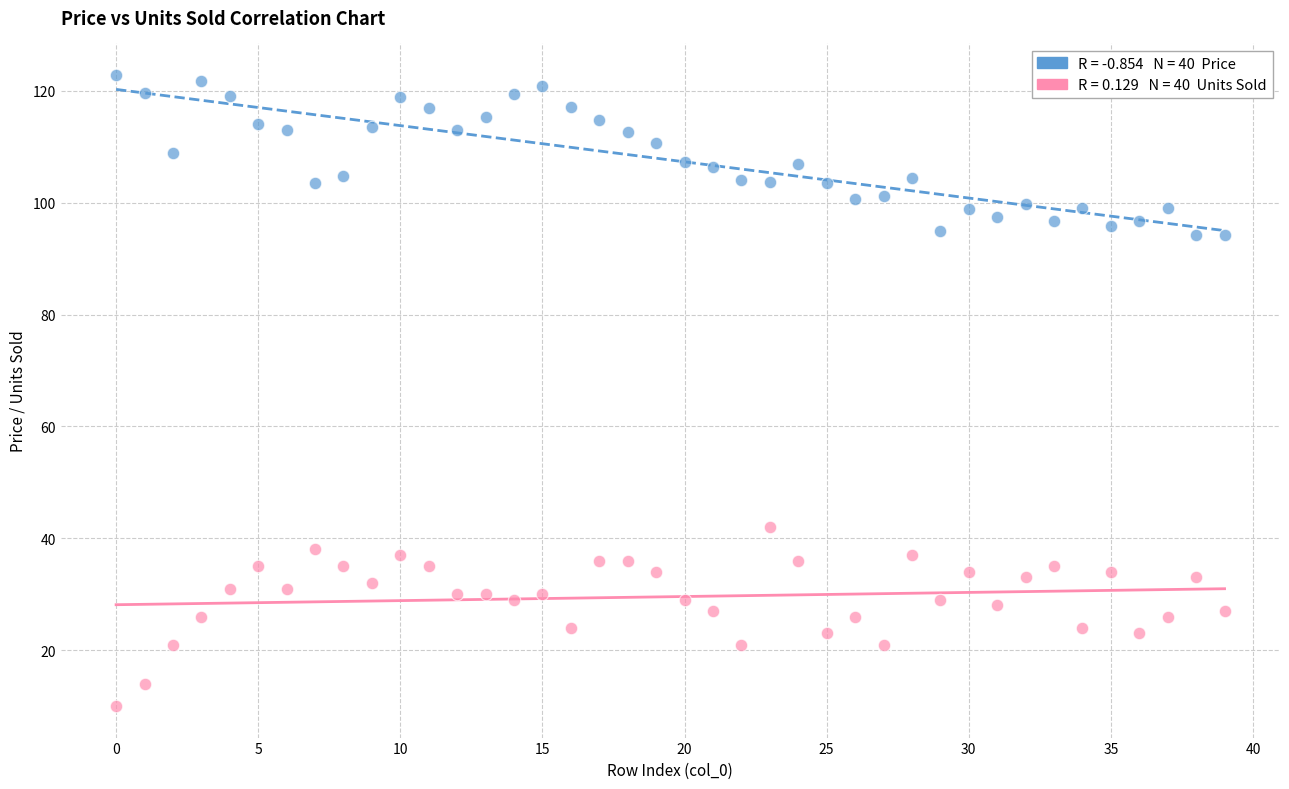

Across all data points, what is the range of Y values (max minus min)?

112.9